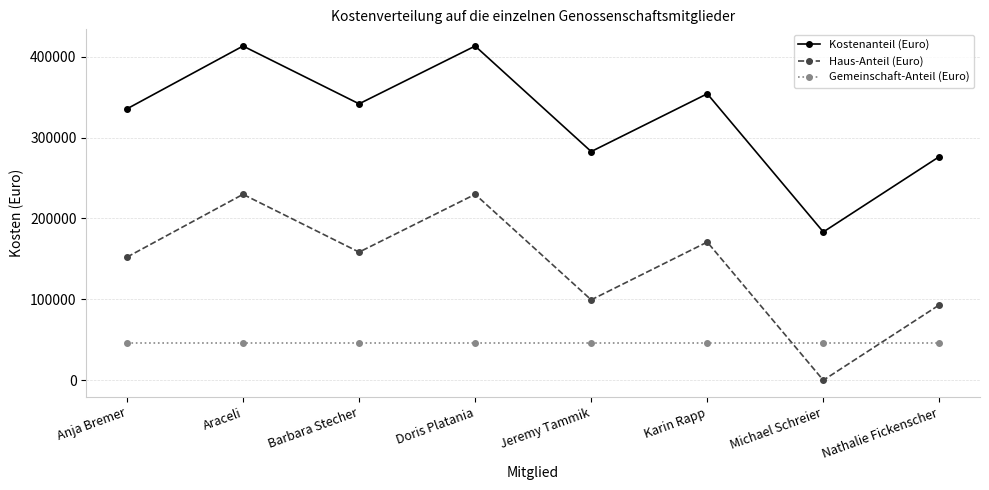

What is the spread (max minus min) of values at Jeremy Tammik?

236878.9